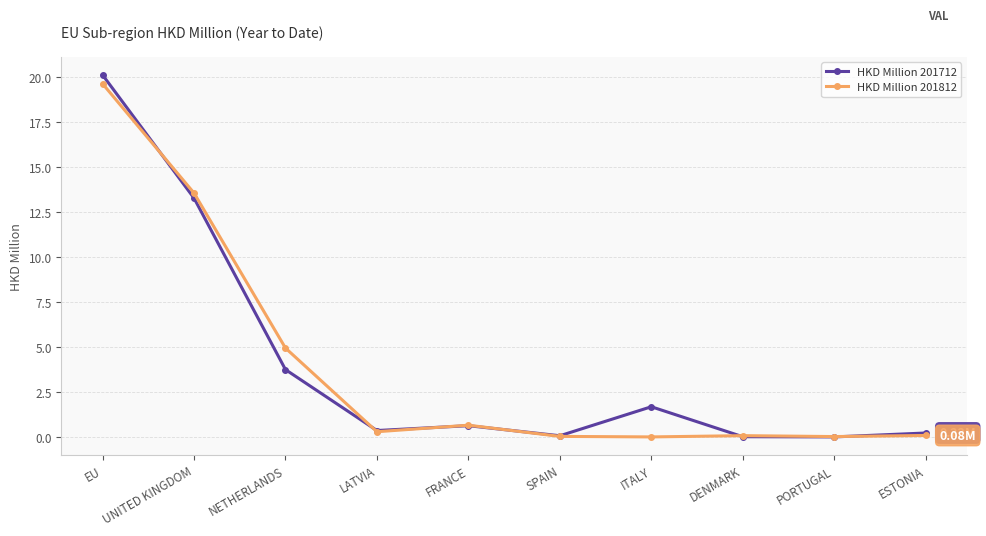

True or false: HKD Million 201812 has a value of 0.0 at SPAIN.

True